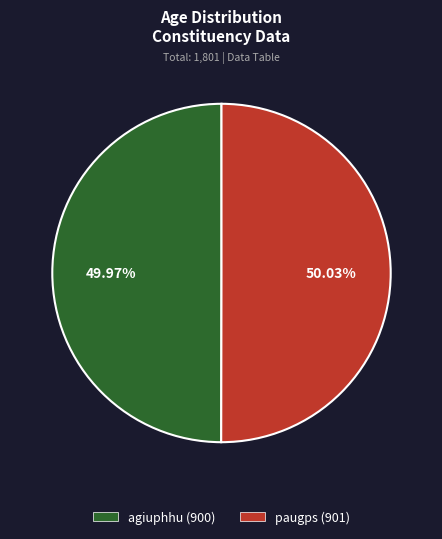

How many slices are in this pie chart?

2